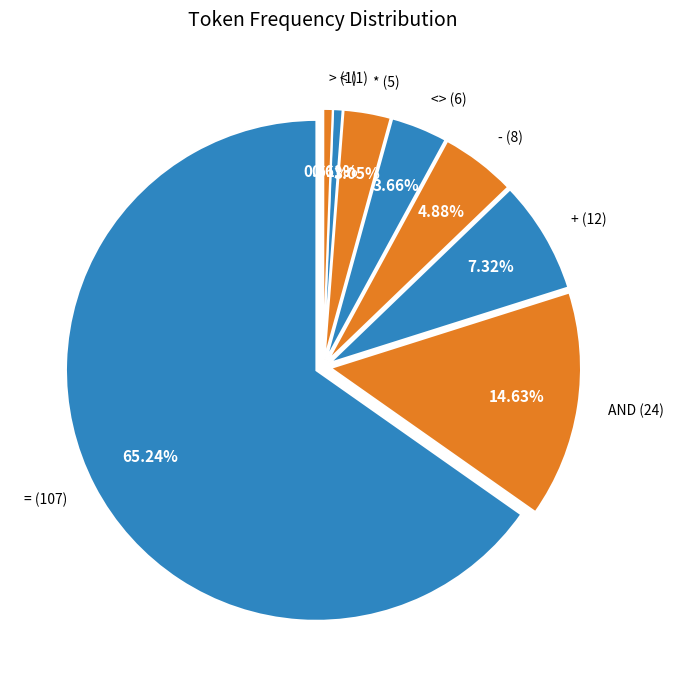

To the nearest percent, what is the average slice percentage?

12%